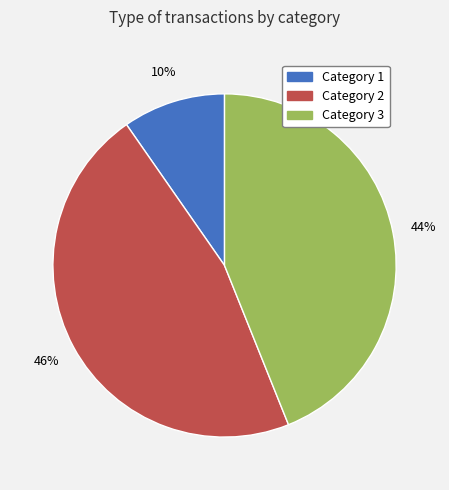

What percentage is the Category 3 slice, to the nearest percent?

44%